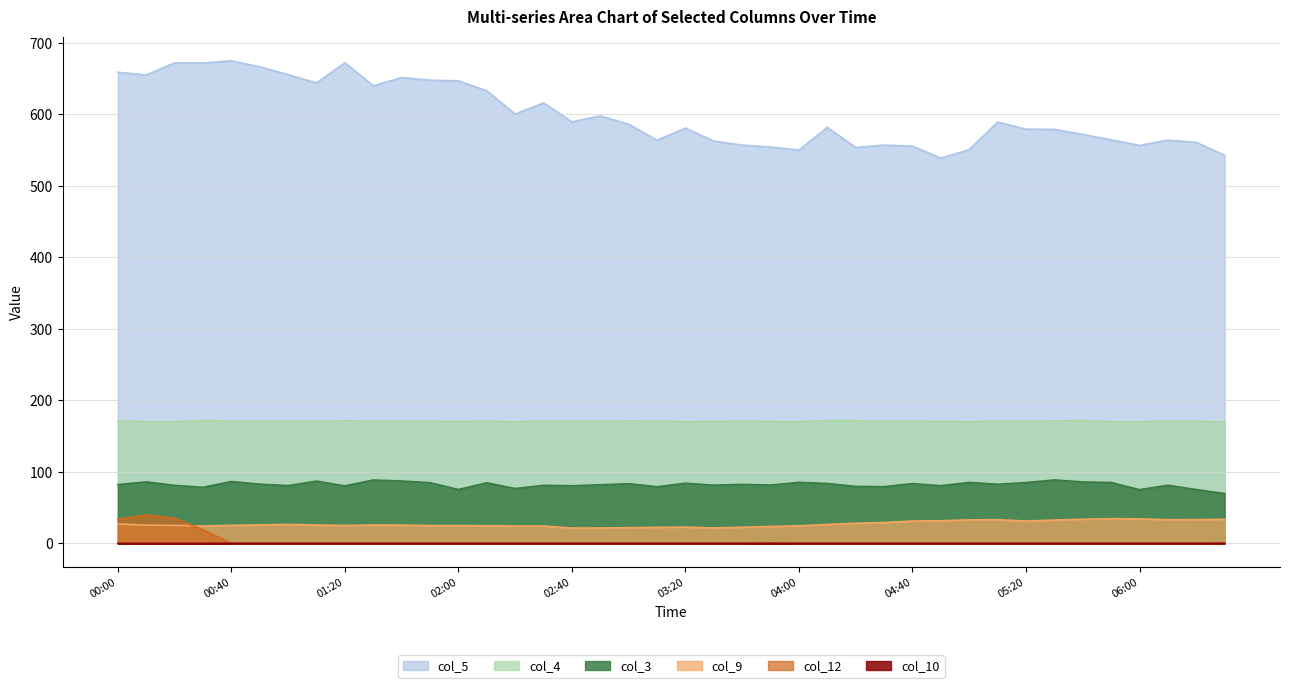

Rank the categories by col_10 value from highest to lowest.

06:30, 00:00, 00:10, 00:20, 00:30, 00:40, 00:50, 01:00, 01:10, 01:20, 01:30, 01:40, 01:50, 02:00, 02:10, 02:20, 02:30, 02:40, 02:50, 03:00, 03:10, 03:20, 03:30, 03:40, 03:50, 04:00, 04:10, 04:20, 04:30, 04:40, 04:50, 05:00, 05:10, 05:20, 05:30, 05:40, 05:50, 06:00, 06:10, 06:20